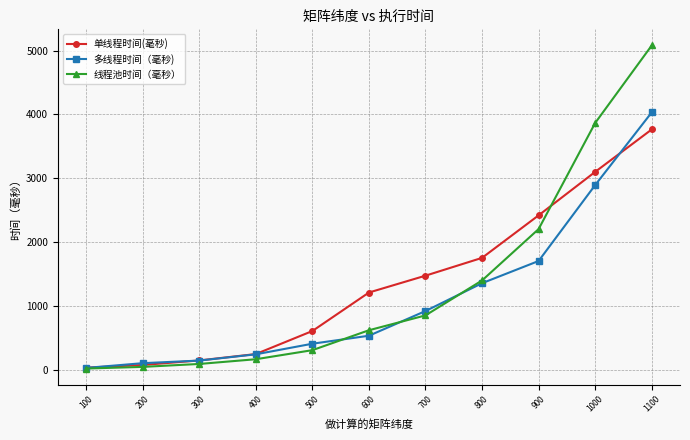

What are all the series names shown in the legend?

单线程时间(毫秒), 多线程时间（毫秒), 线程池时间（毫秒）